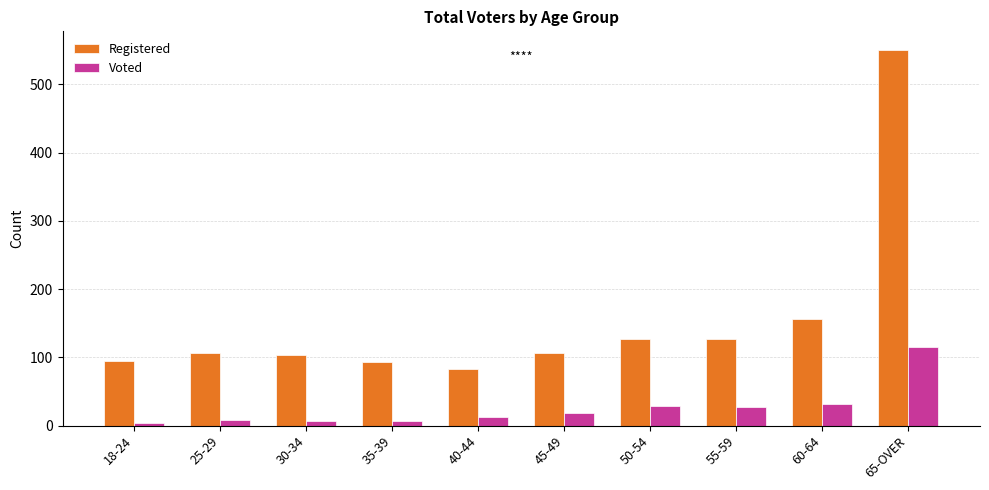

Which label corresponds to the largest value in the chart?

65-OVER